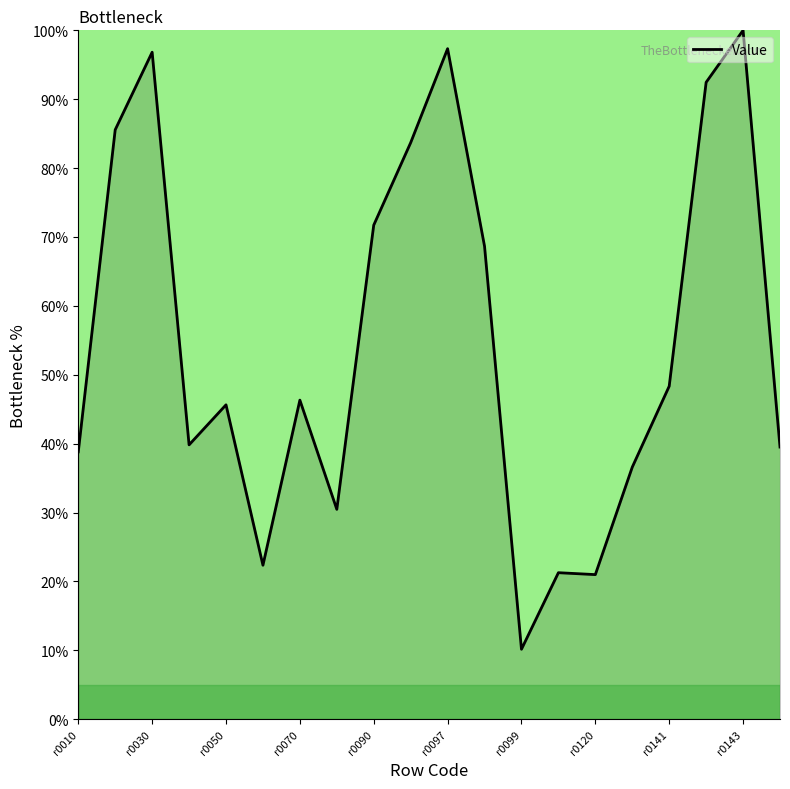

What is the maximum value shown in the chart?

100.0